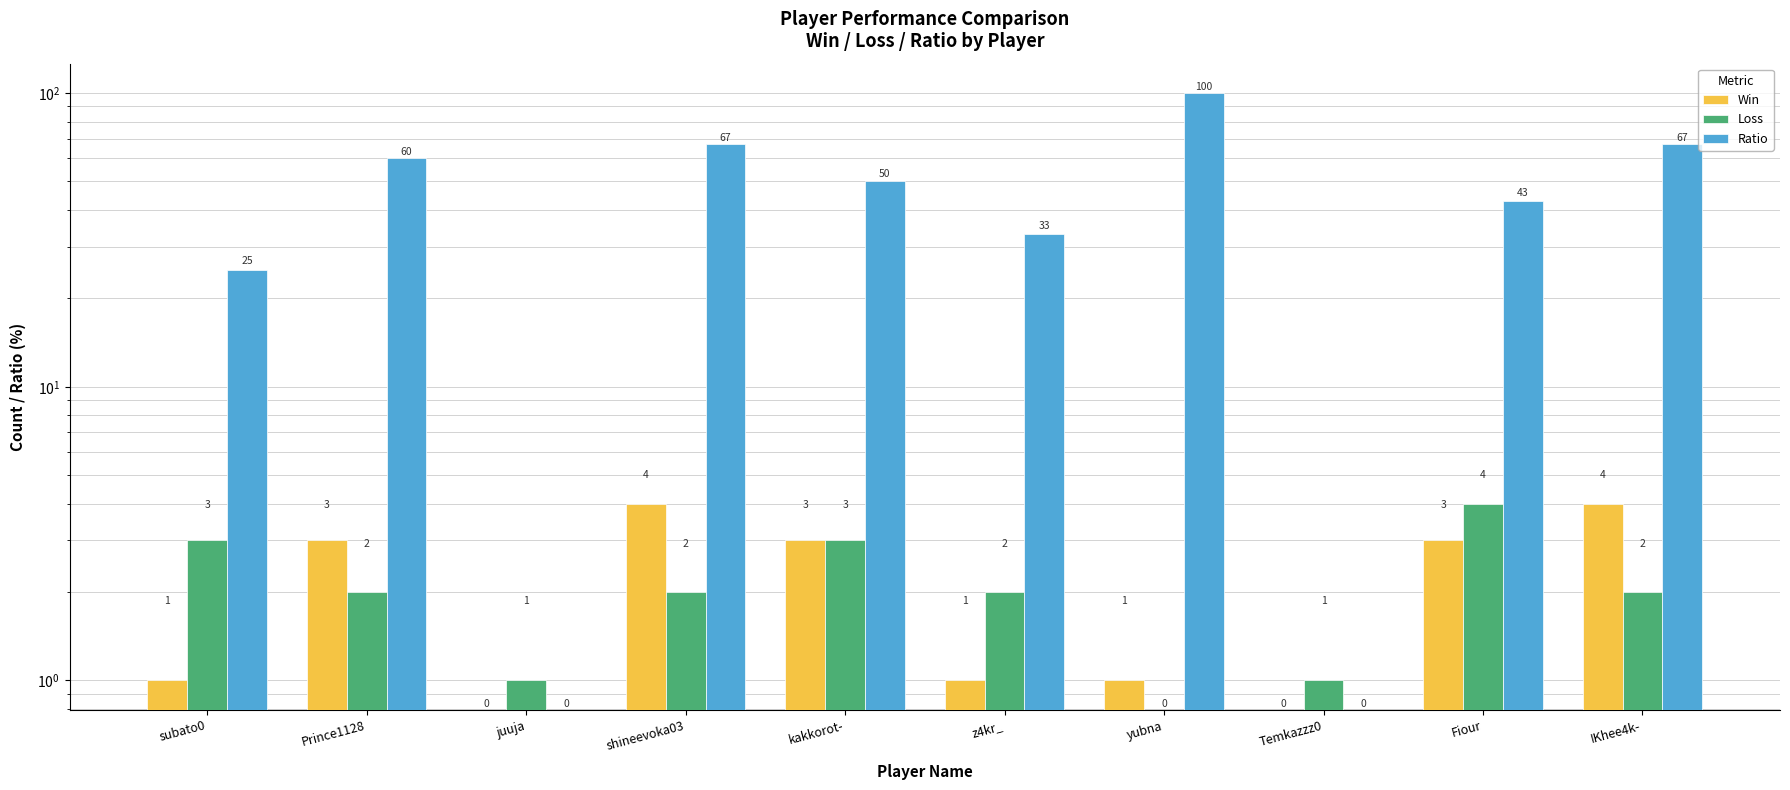

The value of Win at z4kr_ is 2. True or false?

False